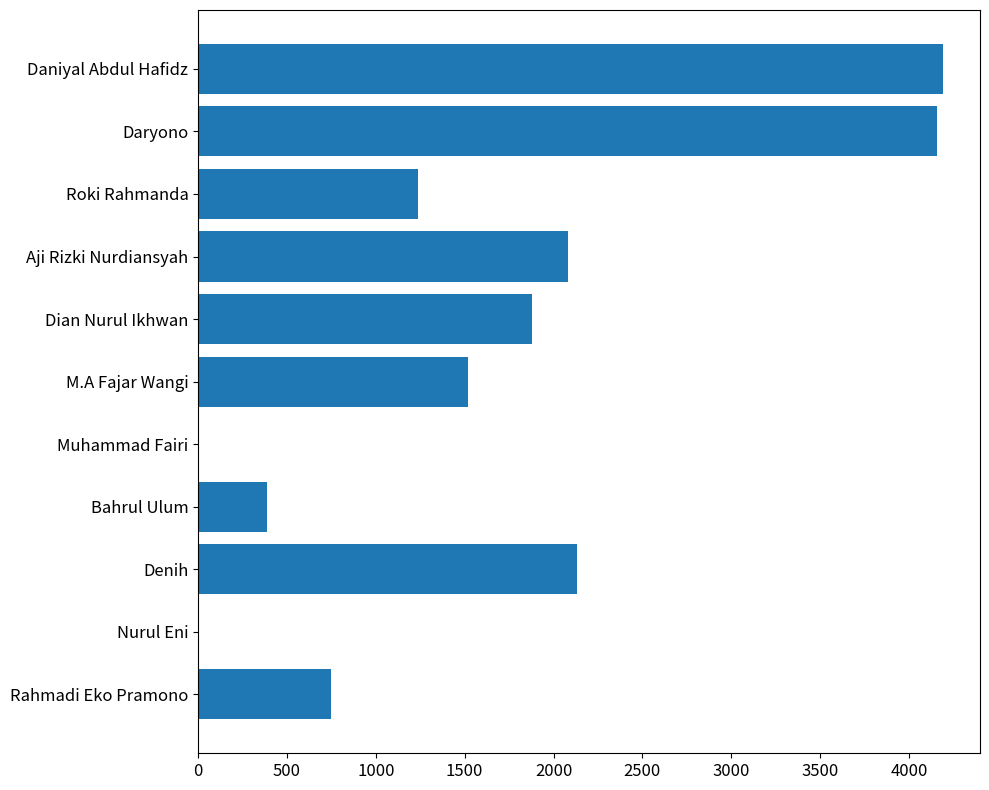

What is the change in value from Nurul Eni to Aji Rizki Nurdiansyah?

+2080